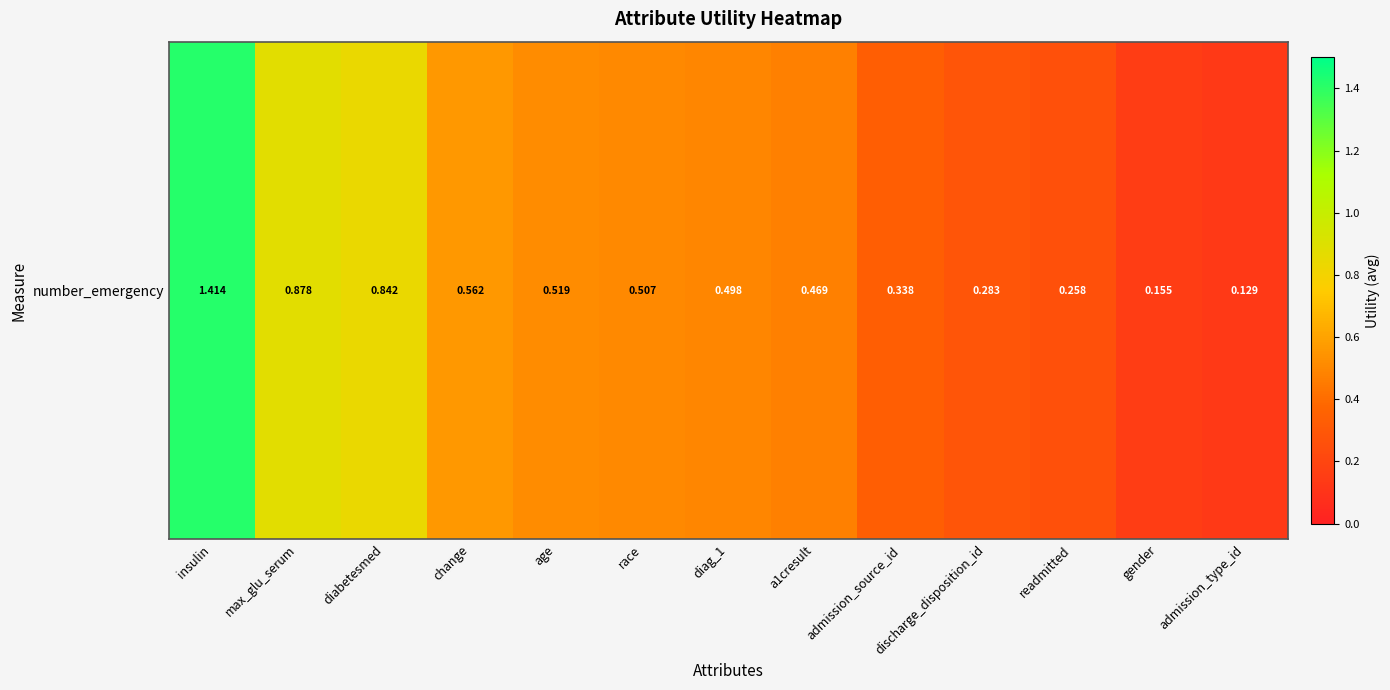

What is the sum of the values at readmitted and admission_type_id?

0.4